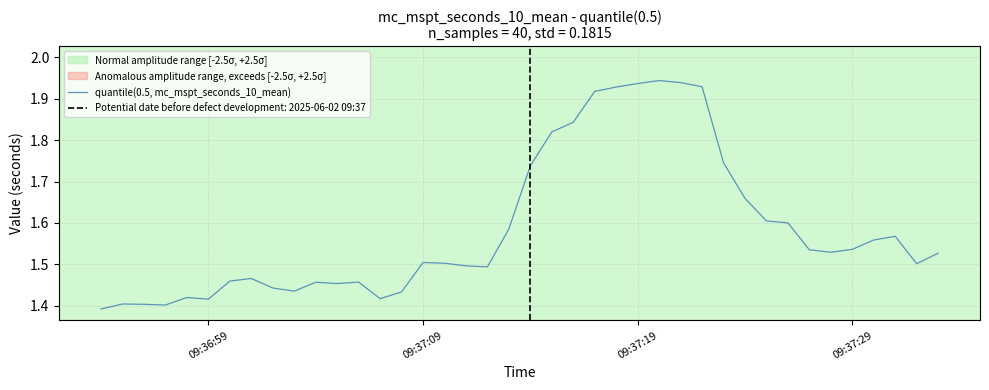

What is the ratio of the value at 23 to the value at 26?

1.0